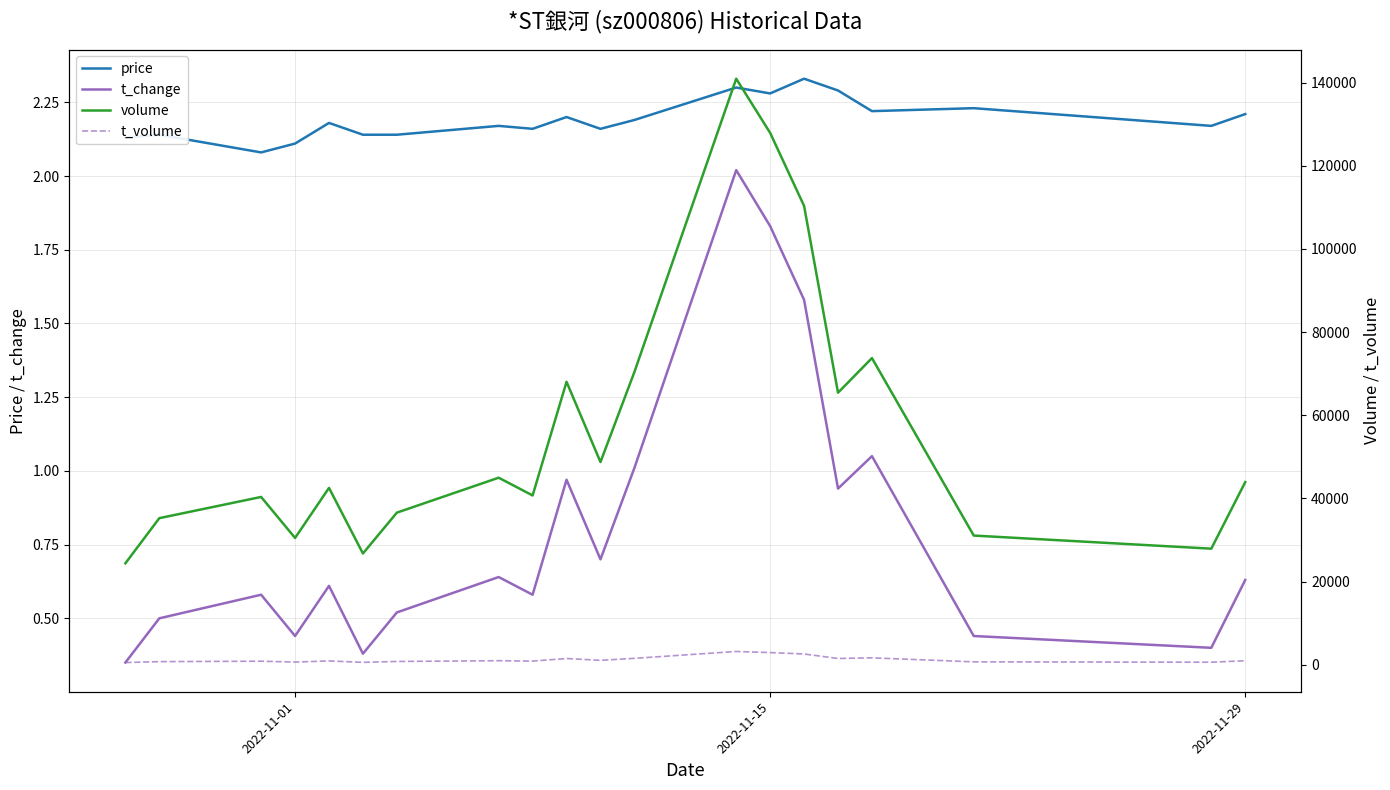

What is the maximum value for t_change?

2.0